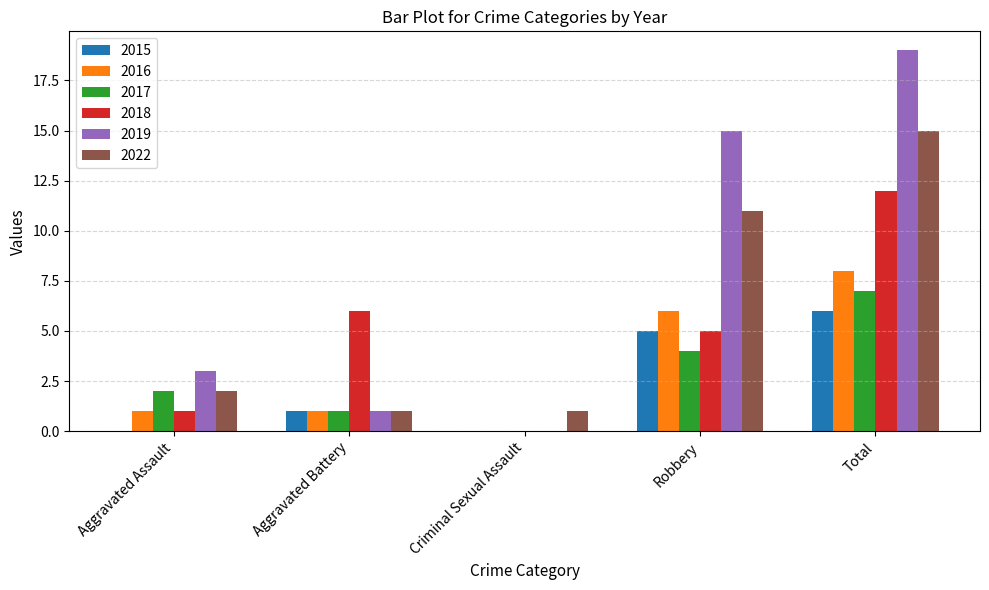

How many data points does each series have?

5